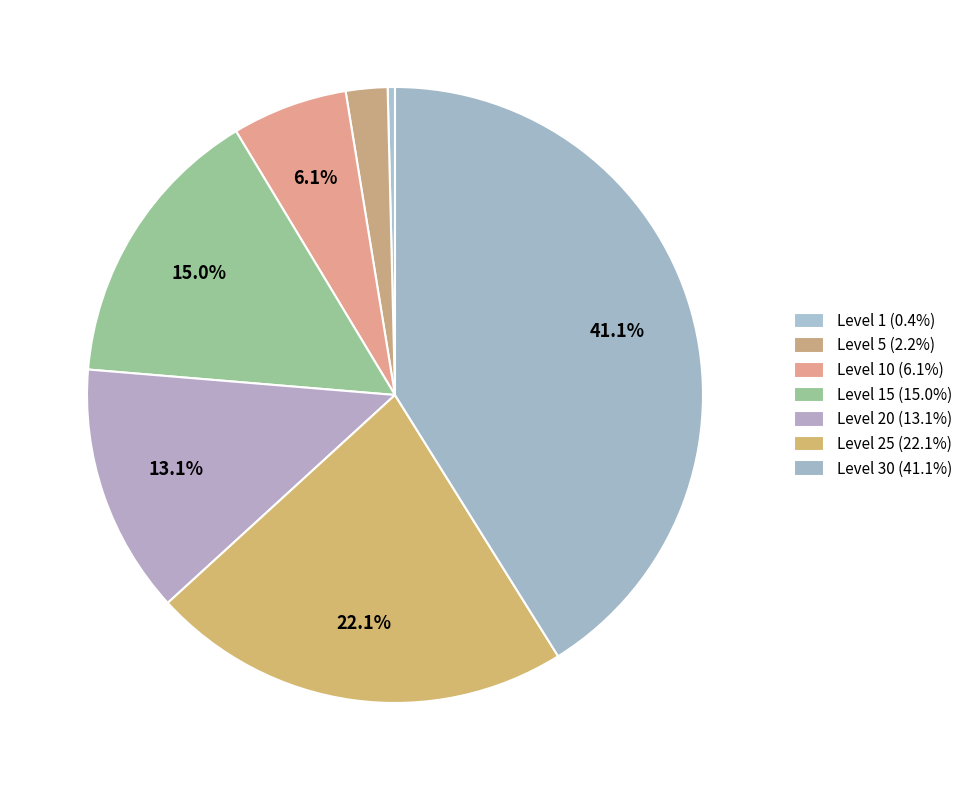

To the nearest percent, what is the average slice percentage?

14%